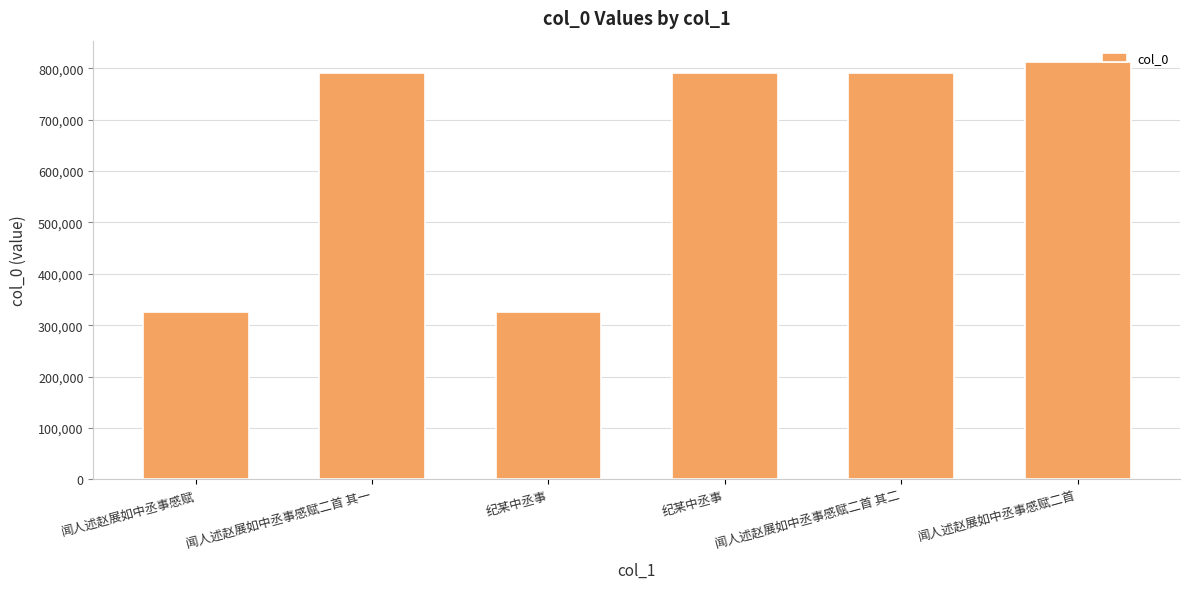

How many data points are less than 790839?

3